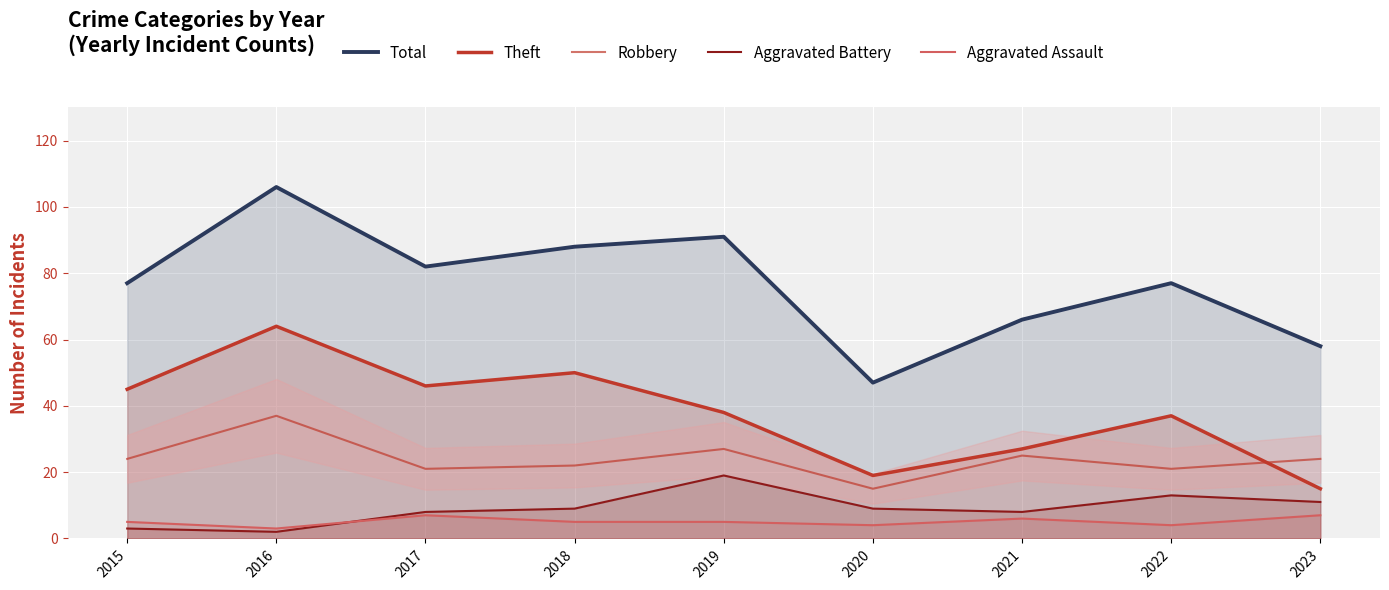

Read the Robbery value at 2023, to the nearest 5.

25